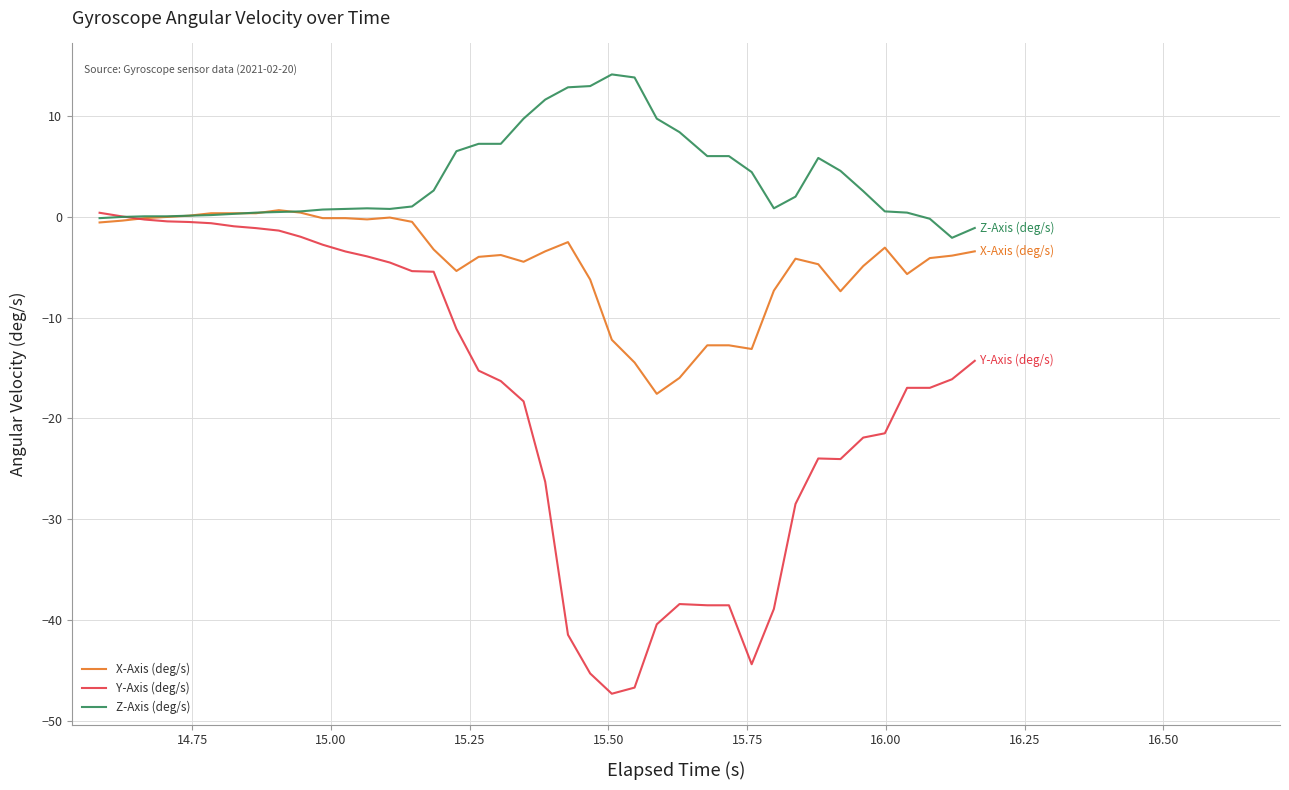

Which series has the widest spread of values?

Y-Axis (deg/s)